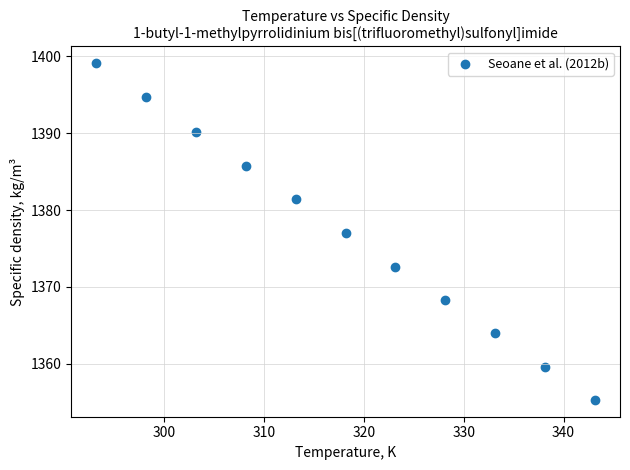

What is the average Y value?

1377.1